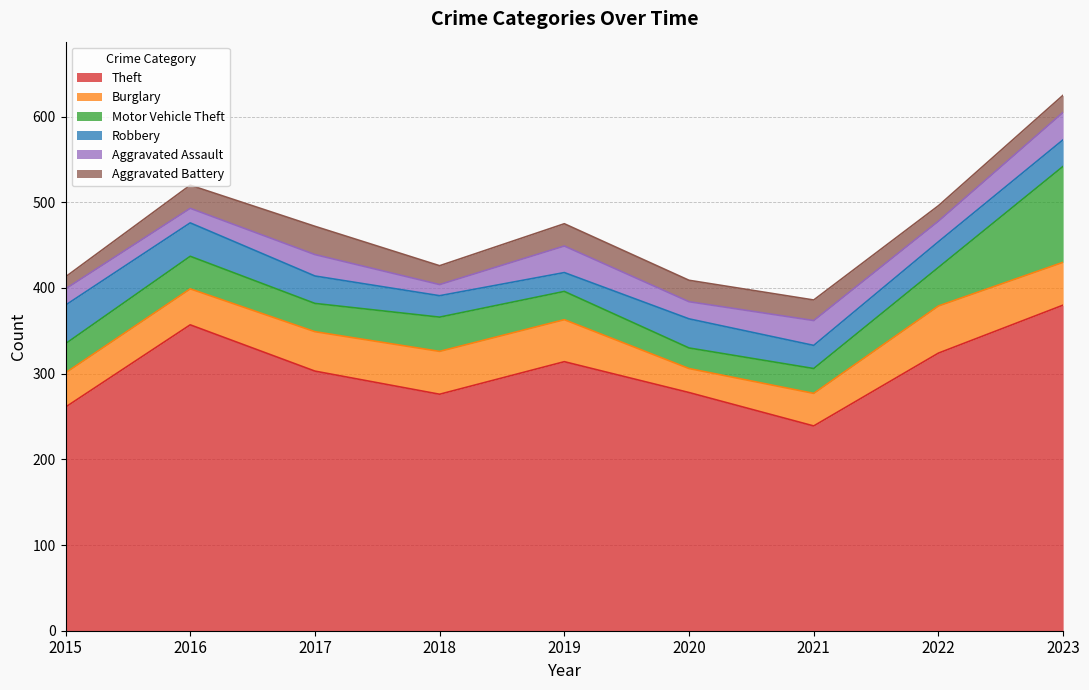

How many categories are shown in the chart?

9